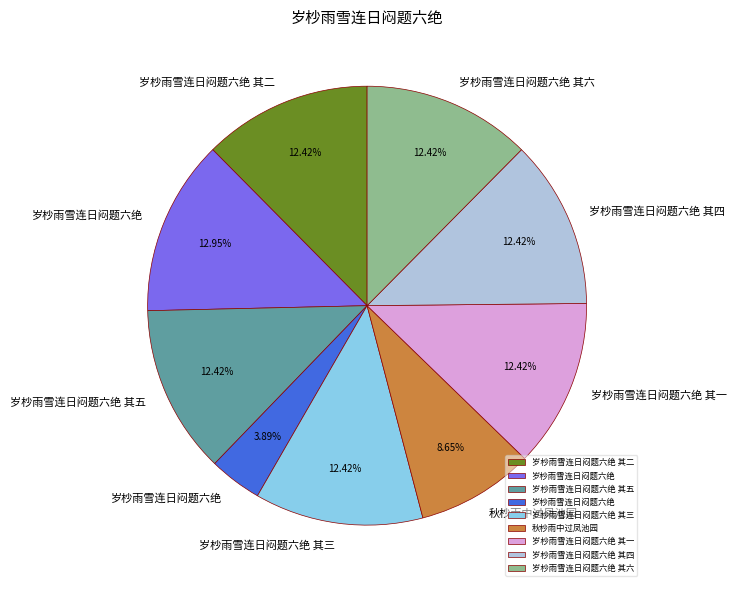

Is there any slice that represents more than half of the pie?

No